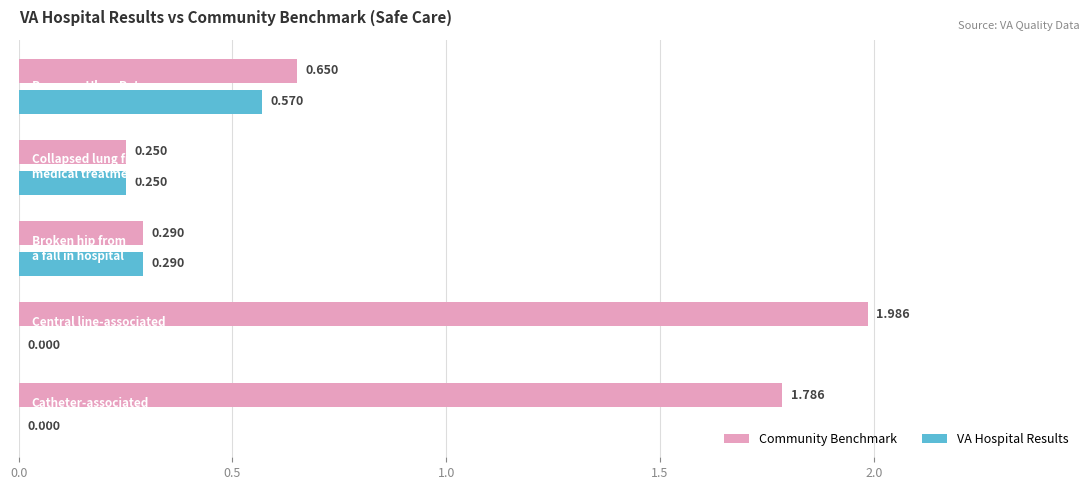

Which series has the largest total across all categories?

Community Benchmark